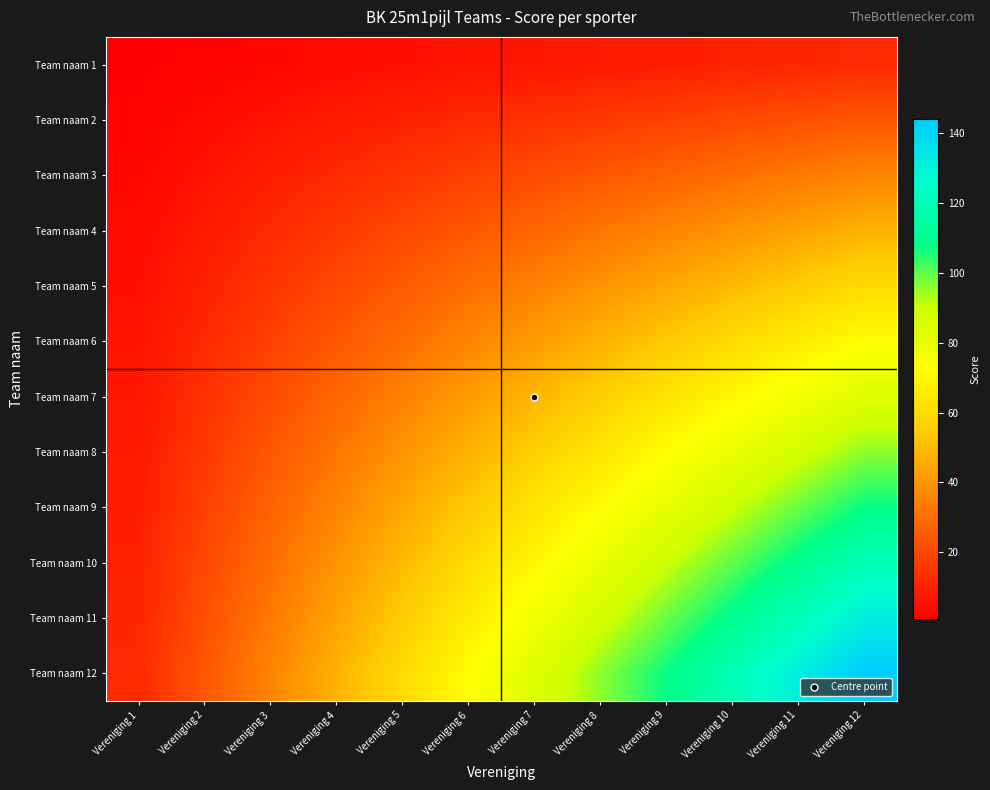

Reading left to right, transcribe all the data shown in this chart.

Team naam 1: Vereniging 1=1	Vereniging 2=2	Vereniging 3=3	Vereniging 4=4	Vereniging 5=5	Vereniging 6=6	Vereniging 7=7	Vereniging 8=8	Vereniging 9=9	Vereniging 10=10	Vereniging 11=11	Vereniging 12=12
Team naam 2: Vereniging 1=2	Vereniging 2=4	Vereniging 3=6	Vereniging 4=8	Vereniging 5=10	Vereniging 6=12	Vereniging 7=14	Vereniging 8=16	Vereniging 9=18	Vereniging 10=20	Vereniging 11=22	Vereniging 12=24
Team naam 3: Vereniging 1=3	Vereniging 2=6	Vereniging 3=9	Vereniging 4=12	Vereniging 5=15	Vereniging 6=18	Vereniging 7=21	Vereniging 8=24	Vereniging 9=27	Vereniging 10=30	Vereniging 11=33	Vereniging 12=36
Team naam 4: Vereniging 1=4	Vereniging 2=8	Vereniging 3=12	Vereniging 4=16	Vereniging 5=20	Vereniging 6=24	Vereniging 7=28	Vereniging 8=32	Vereniging 9=36	Vereniging 10=40	Vereniging 11=44	Vereniging 12=48
Team naam 5: Vereniging 1=5	Vereniging 2=10	Vereniging 3=15	Vereniging 4=20	Vereniging 5=25	Vereniging 6=30	Vereniging 7=35	Vereniging 8=40	Vereniging 9=45	Vereniging 10=50	Vereniging 11=55	Vereniging 12=60
Team naam 6: Vereniging 1=6	Vereniging 2=12	Vereniging 3=18	Vereniging 4=24	Vereniging 5=30	Vereniging 6=36	Vereniging 7=42	Vereniging 8=48	Vereniging 9=54	Vereniging 10=60	Vereniging 11=66	Vereniging 12=72
Team naam 7: Vereniging 1=7	Vereniging 2=14	Vereniging 3=21	Vereniging 4=28	Vereniging 5=35	Vereniging 6=42	Vereniging 7=49	Vereniging 8=56	Vereniging 9=63	Vereniging 10=70	Vereniging 11=77	Vereniging 12=84
Team naam 8: Vereniging 1=8	Vereniging 2=16	Vereniging 3=24	Vereniging 4=32	Vereniging 5=40	Vereniging 6=48	Vereniging 7=56	Vereniging 8=64	Vereniging 9=72	Vereniging 10=80	Vereniging 11=88	Vereniging 12=96
Team naam 9: Vereniging 1=9	Vereniging 2=18	Vereniging 3=27	Vereniging 4=36	Vereniging 5=45	Vereniging 6=54	Vereniging 7=63	Vereniging 8=72	Vereniging 9=81	Vereniging 10=90	Vereniging 11=99	Vereniging 12=108
Team naam 10: Vereniging 1=10	Vereniging 2=20	Vereniging 3=30	Vereniging 4=40	Vereniging 5=50	Vereniging 6=60	Vereniging 7=70	Vereniging 8=80	Vereniging 9=90	Vereniging 10=100	Vereniging 11=110	Vereniging 12=120
Team naam 11: Vereniging 1=11	Vereniging 2=22	Vereniging 3=33	Vereniging 4=44	Vereniging 5=55	Vereniging 6=66	Vereniging 7=77	Vereniging 8=88	Vereniging 9=99	Vereniging 10=110	Vereniging 11=121	Vereniging 12=132
Team naam 12: Vereniging 1=12	Vereniging 2=24	Vereniging 3=36	Vereniging 4=48	Vereniging 5=60	Vereniging 6=72	Vereniging 7=84	Vereniging 8=96	Vereniging 9=108	Vereniging 10=120	Vereniging 11=132	Vereniging 12=144